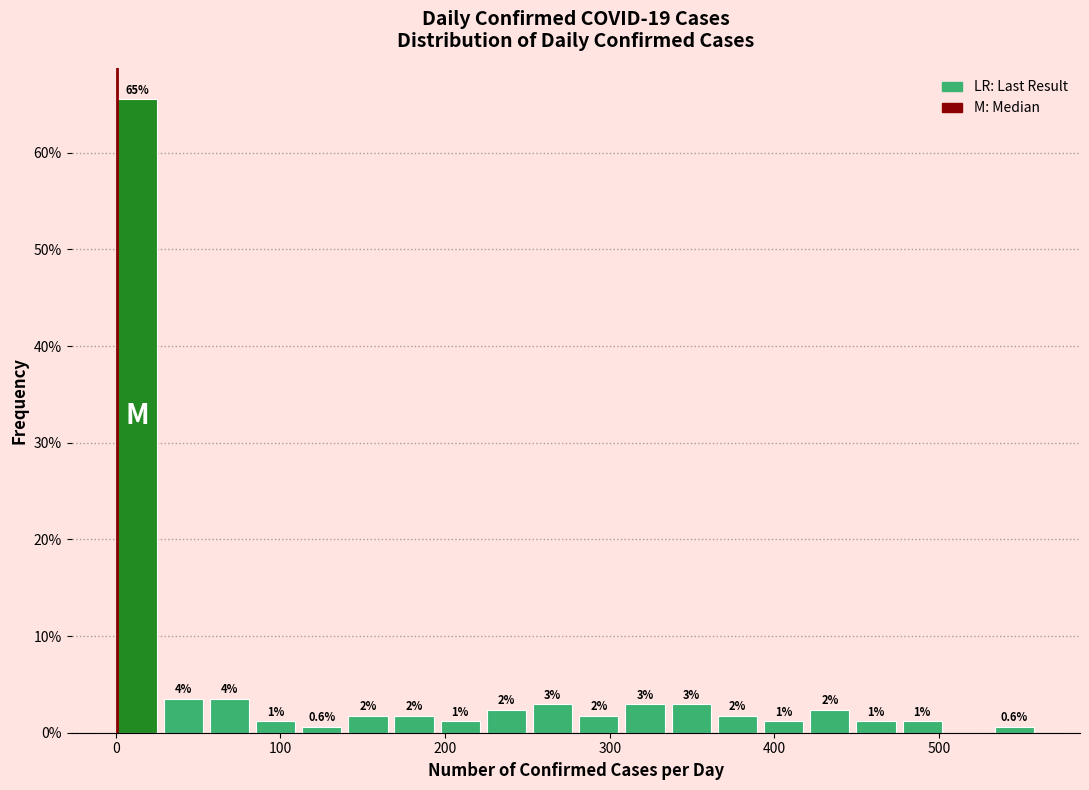

Read against the x-axis, roughly where is the centre of the tallest bar?

10